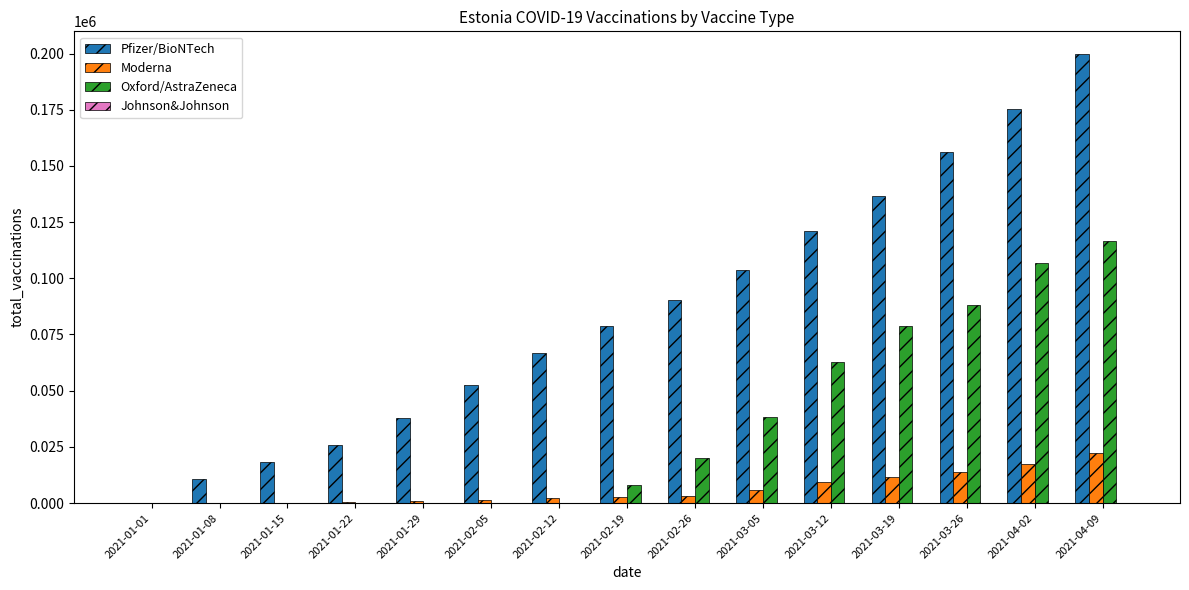

Between 2021-02-26 and 2021-03-19, which series saw the biggest shift?

Oxford/AstraZeneca